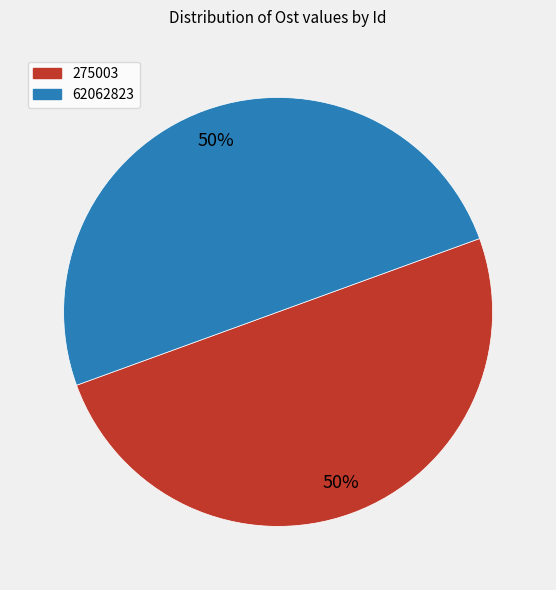

How many segments does this pie chart have?

2